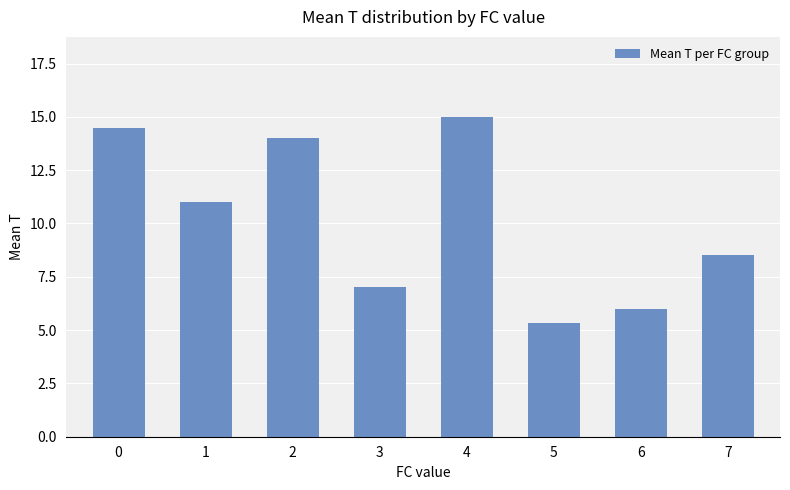

Approximately how many times larger is the value at 5 compared to 7?

0.6